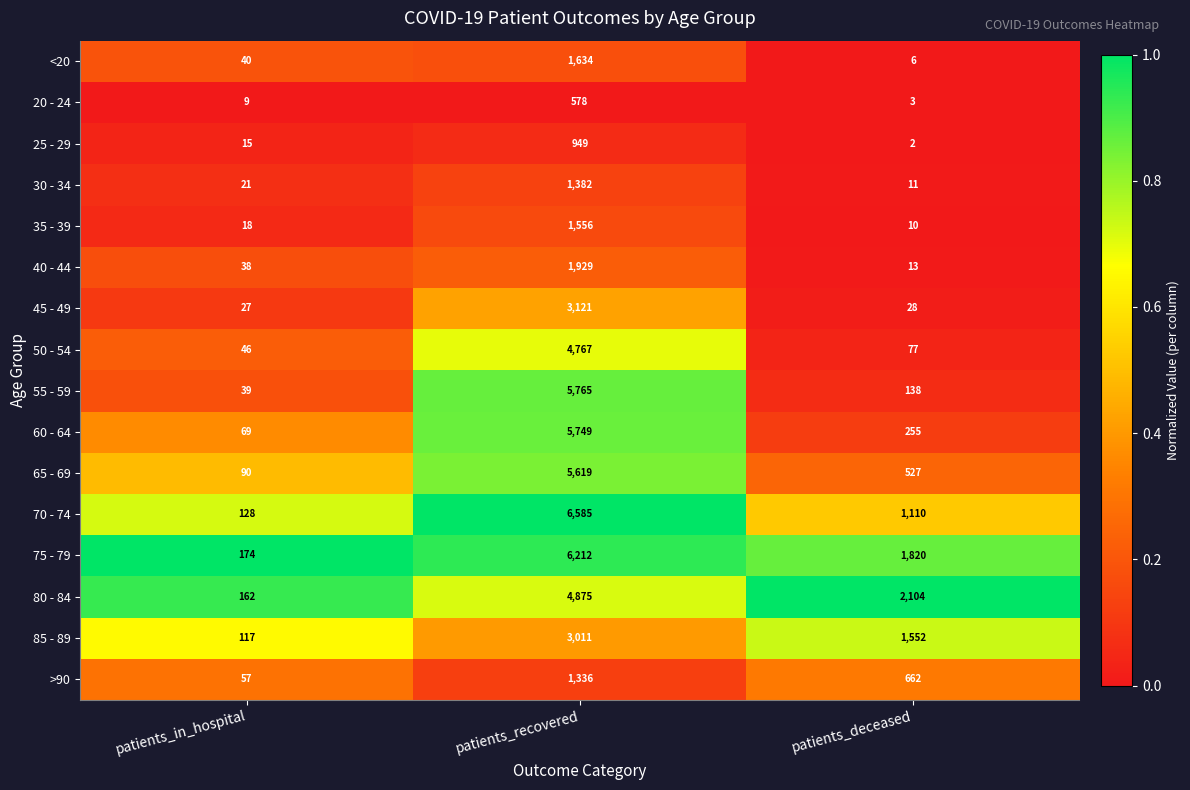

List the series in order of their peak value, highest first.

70 - 74, 75 - 79, 55 - 59, 60 - 64, 65 - 69, 80 - 84, 50 - 54, 45 - 49, 85 - 89, 40 - 44, <20, 35 - 39, 30 - 34, >90, 25 - 29, 20 - 24